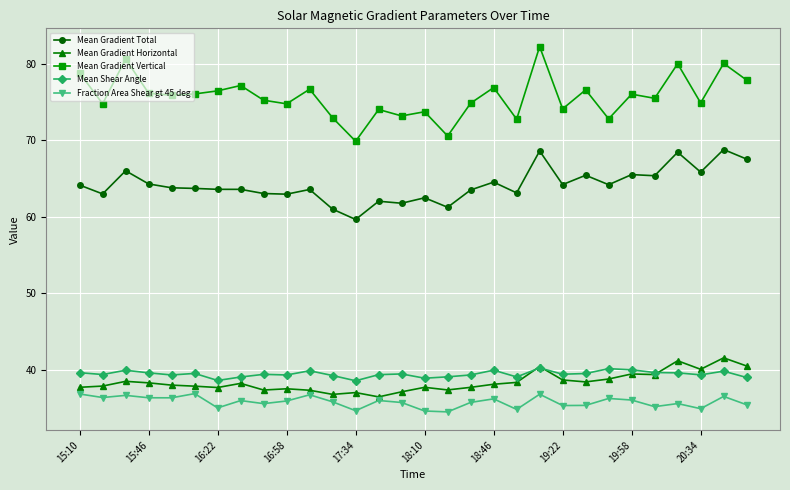

True or false: Mean Gradient Vertical and Mean Shear Angle cross at least once.

False